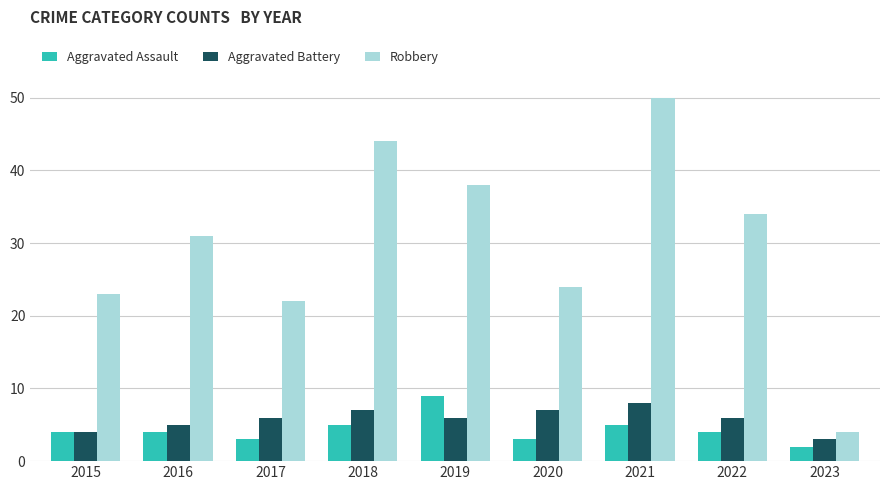

Reading left to right, list all the values displayed in this chart.

Aggravated Assault: 2015=4	2016=4	2017=3	2018=5	2019=9	2020=3	2021=5	2022=4	2023=2
Aggravated Battery: 2015=4	2016=5	2017=6	2018=7	2019=6	2020=7	2021=8	2022=6	2023=3
Robbery: 2015=23	2016=31	2017=22	2018=44	2019=38	2020=24	2021=50	2022=34	2023=4